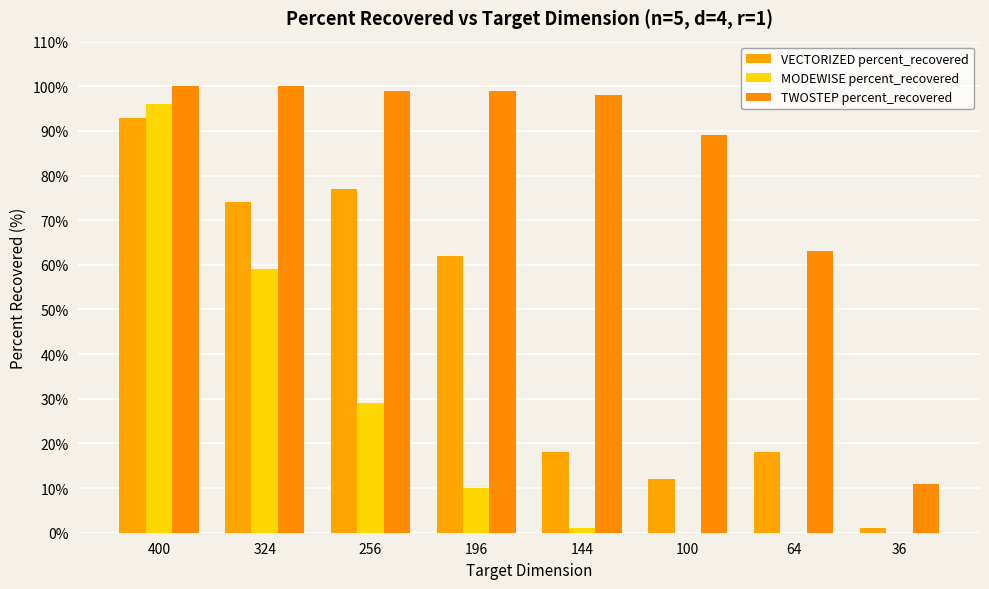

List the series in order of their peak value, highest first.

TWOSTEP percent_recovered, MODEWISE percent_recovered, VECTORIZED percent_recovered